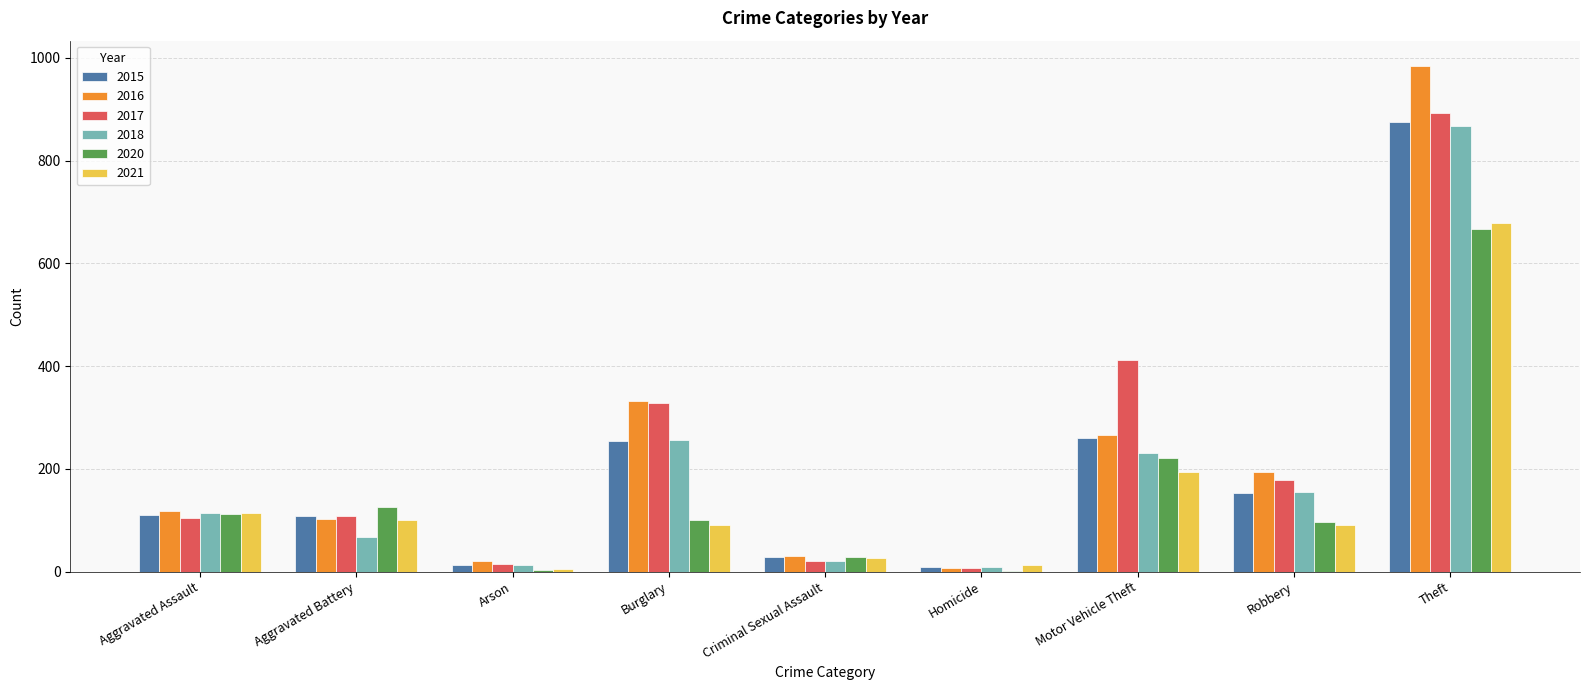

What are all the series names shown in the legend?

2015, 2016, 2017, 2018, 2020, 2021